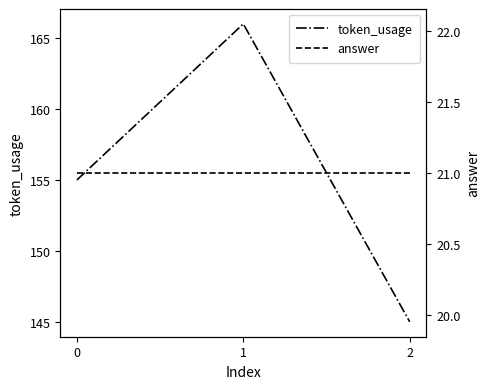

At how many categories does at least one series exceed 142?

3